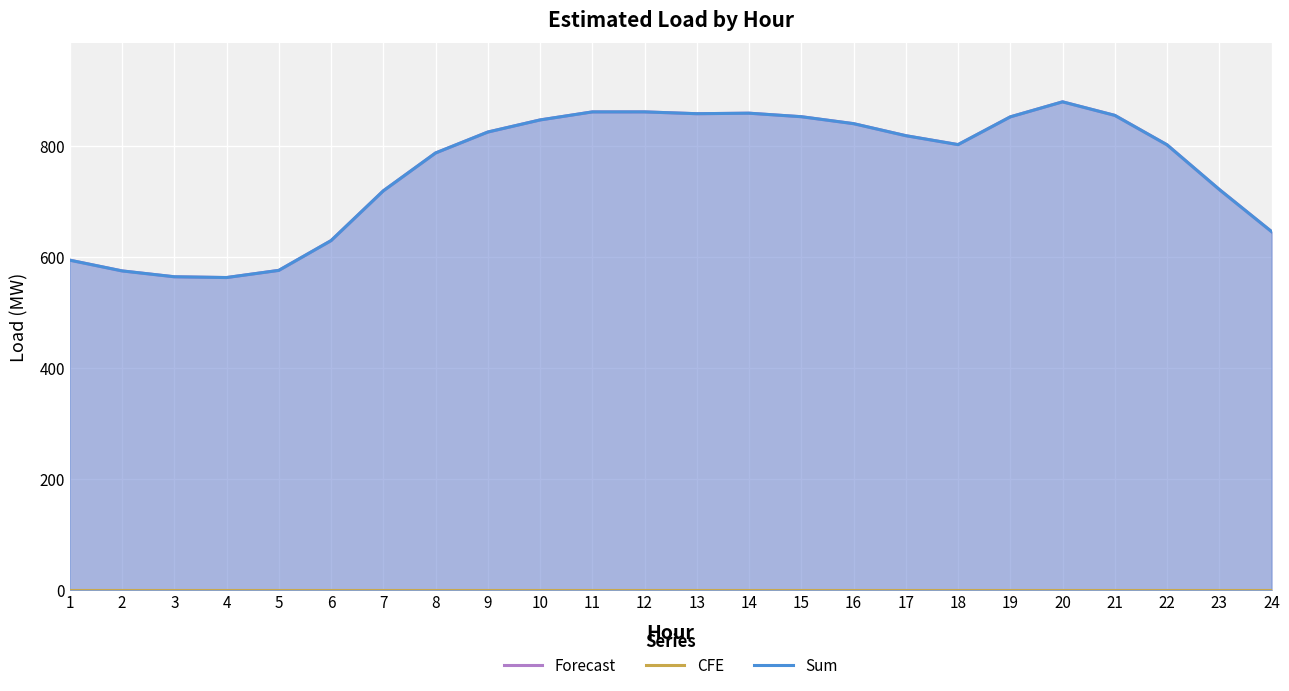

At which label does Forecast reach its minimum?

4